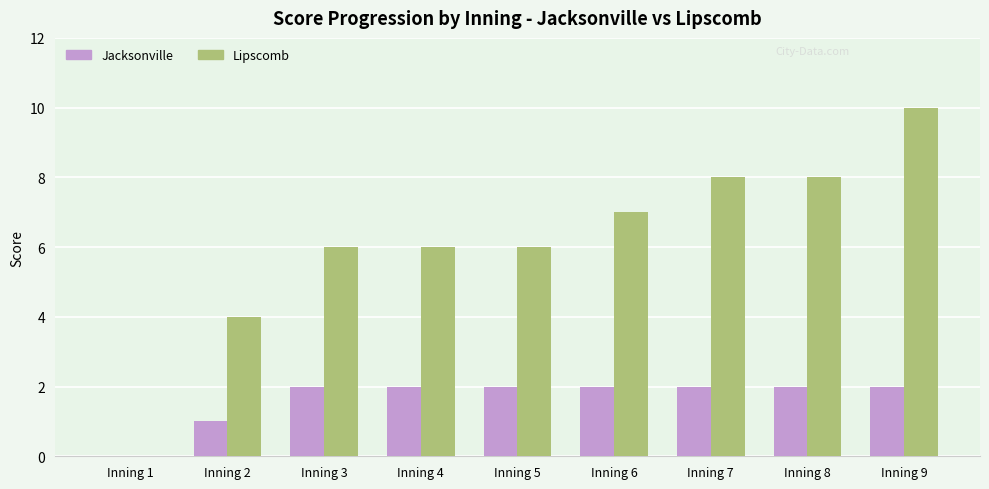

Reading left to right, extract all data points from this chart.

Jacksonville: 0	1	2	2	2	2	2	2	2
Lipscomb: 0	4	6	6	6	7	8	8	10